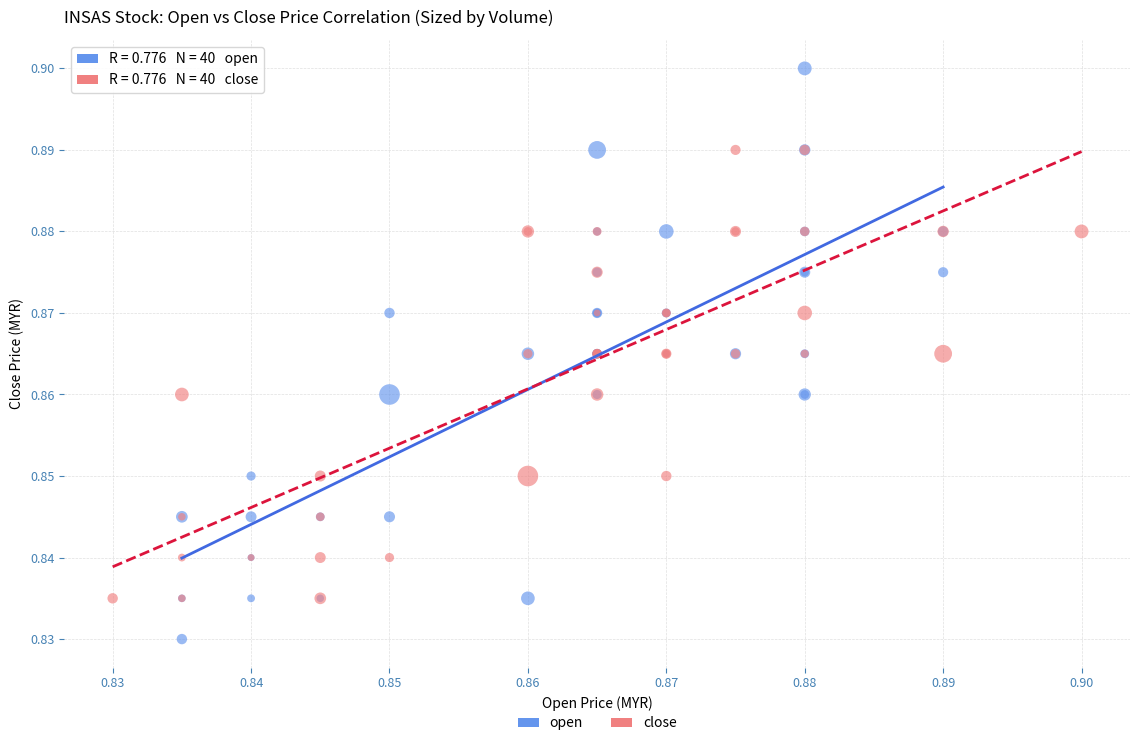

Which series has the largest Y range (max minus min)?

open